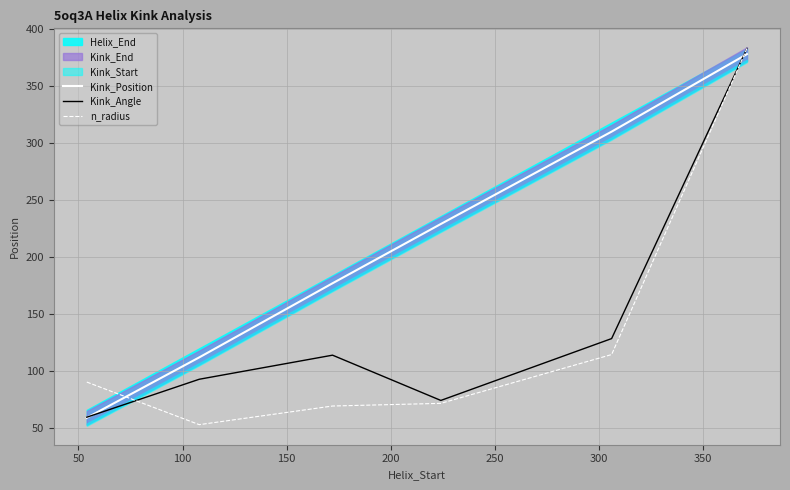

Reading right to left, transcribe all the data shown in this chart.

Kink_Position: 378.0	310.0	229.0	177.0	112.0	59.0
Kink_Angle: 383.0	128.5	74.2	113.9	92.8	59.5
n_radius: 383.0	114.5	71.7	69.3	53.0	90.4